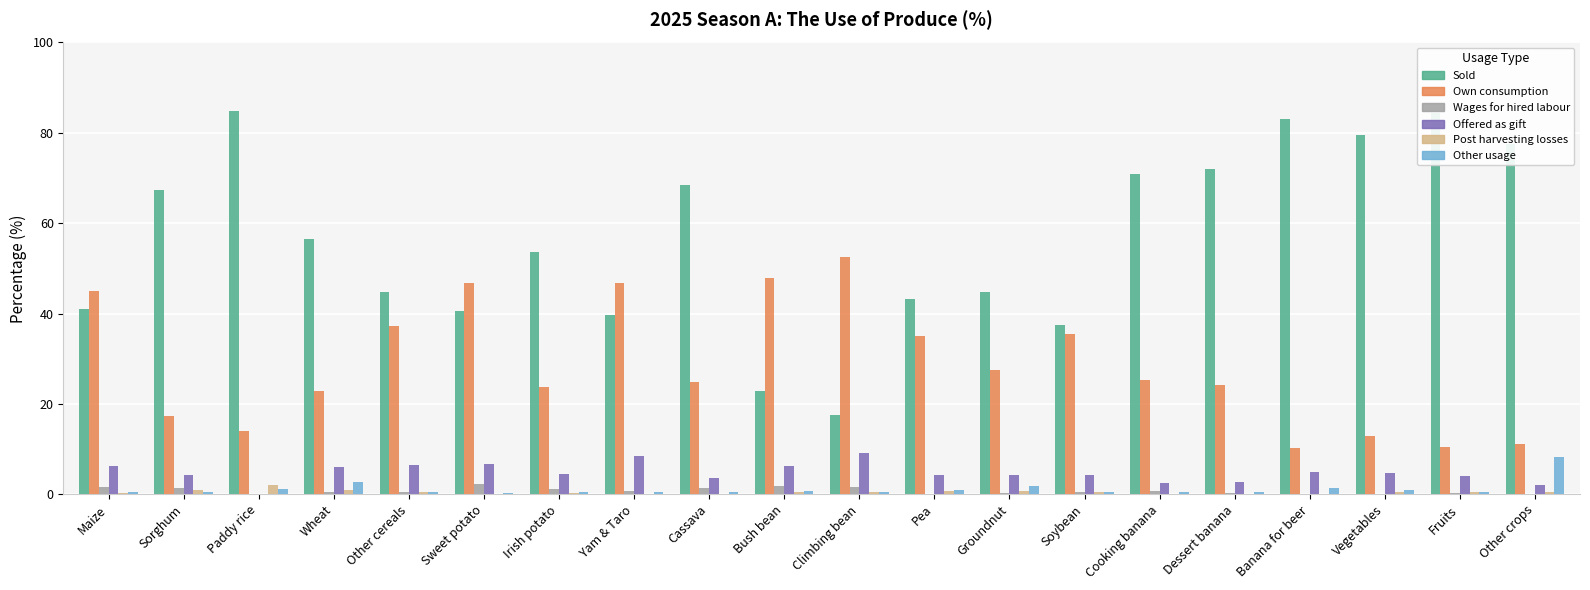

Which series has the largest total across all categories?

Sold